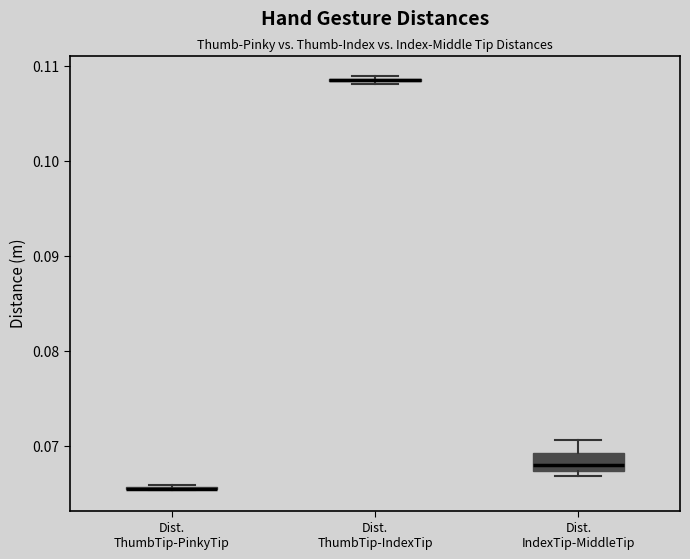

Where is the lower edge of the box for Dist. ThumbTip-IndexTip on the y-axis? The values are not printed on the chart, so give them approximately, as read against the axis.

0.108